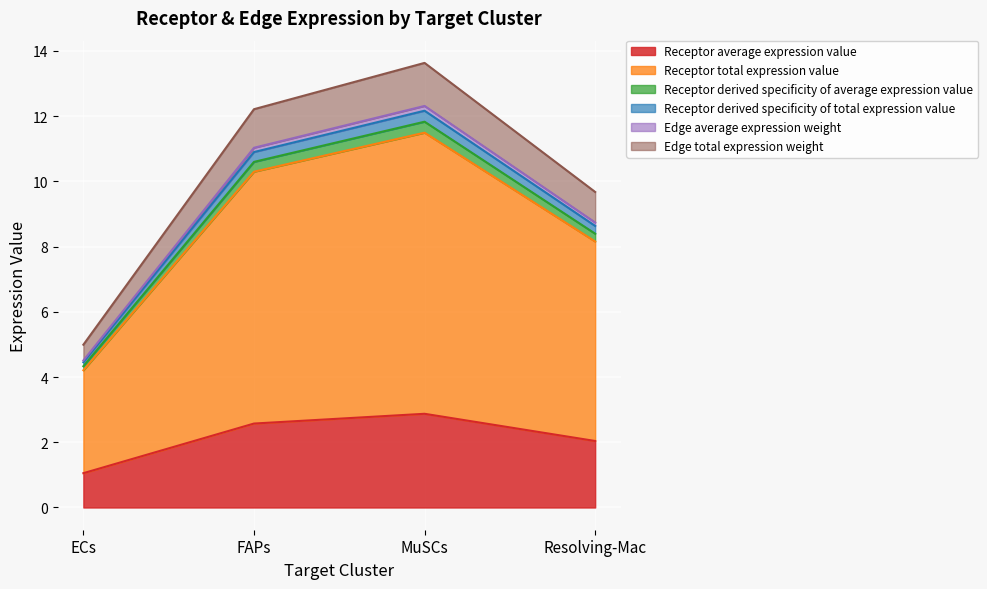

Count the number of data series in this chart.

6